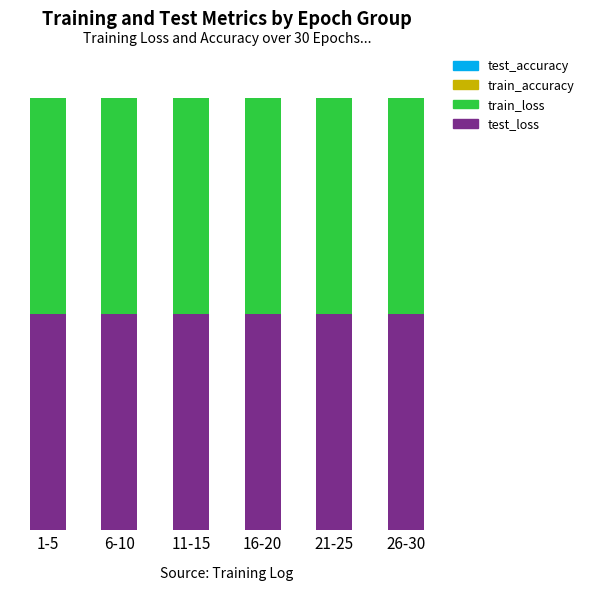

Which series has the widest spread of values?

train_loss